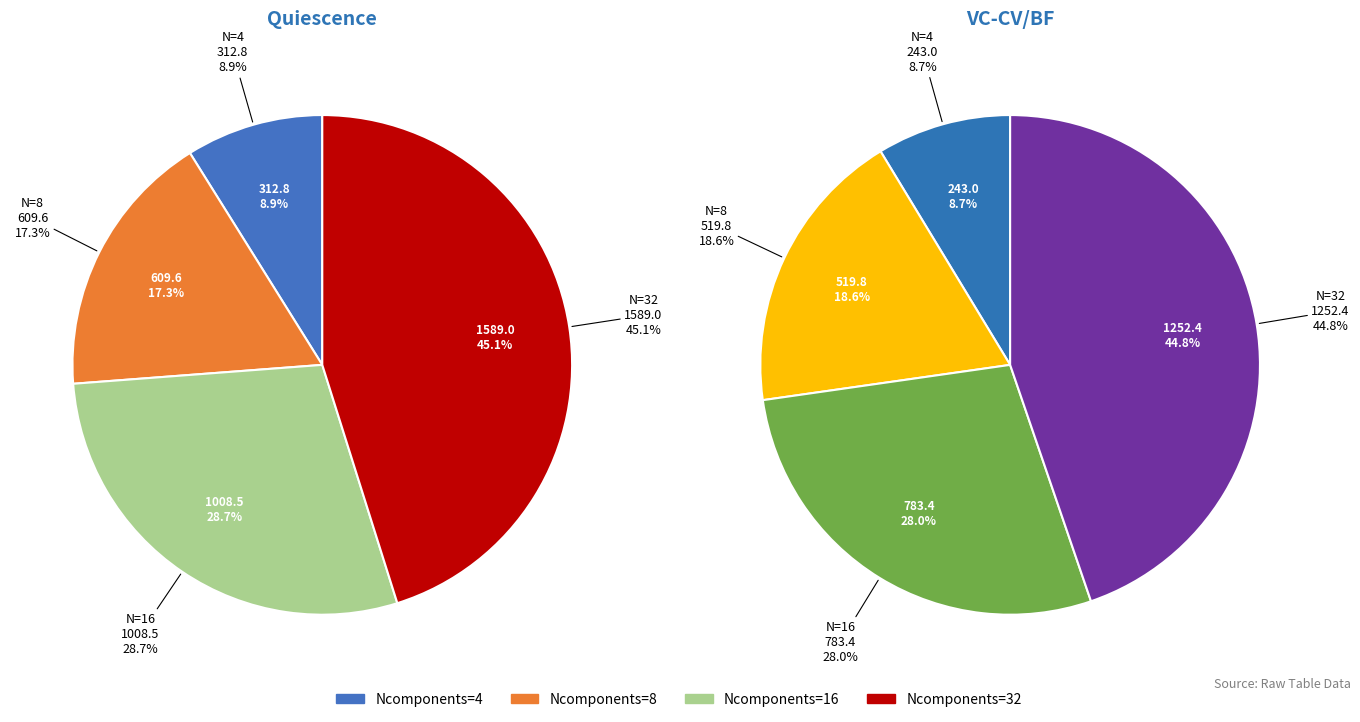

Is there any slice that represents more than half of the pie?

No